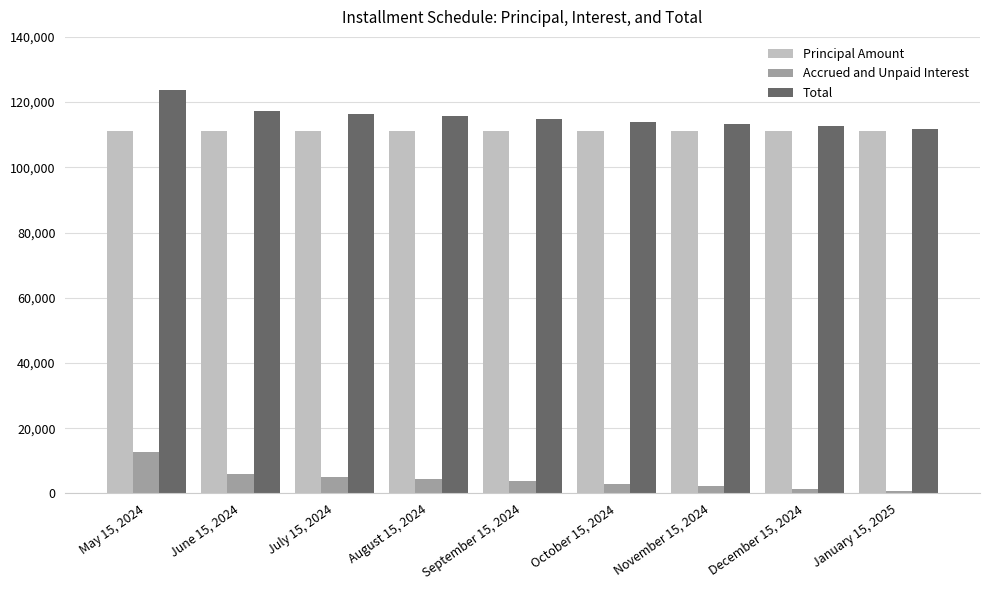

At which category is the sum across all series the highest?

May 15, 2024